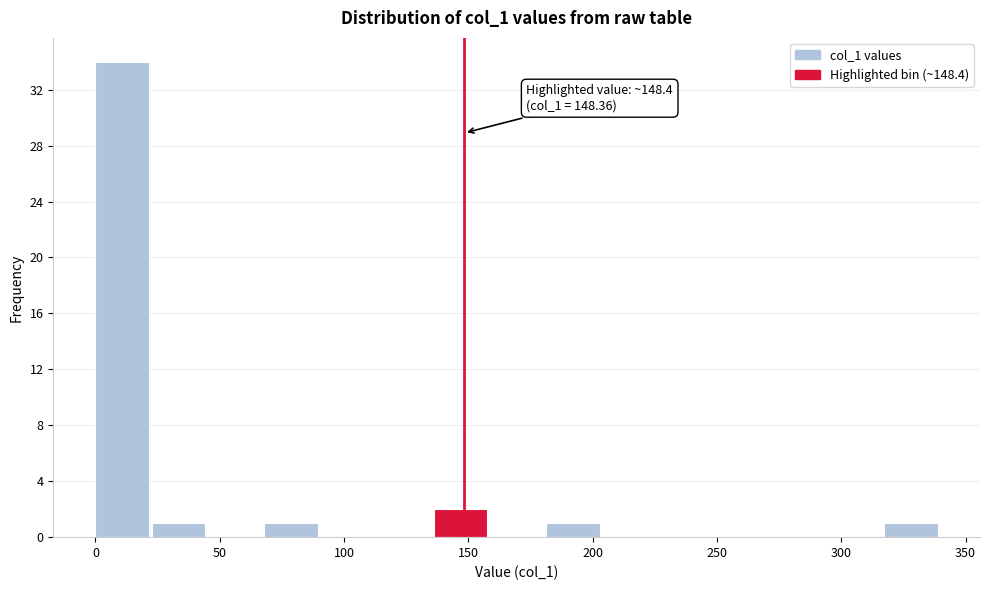

Over which range of the x-axis is the bar tallest?

0 to 25